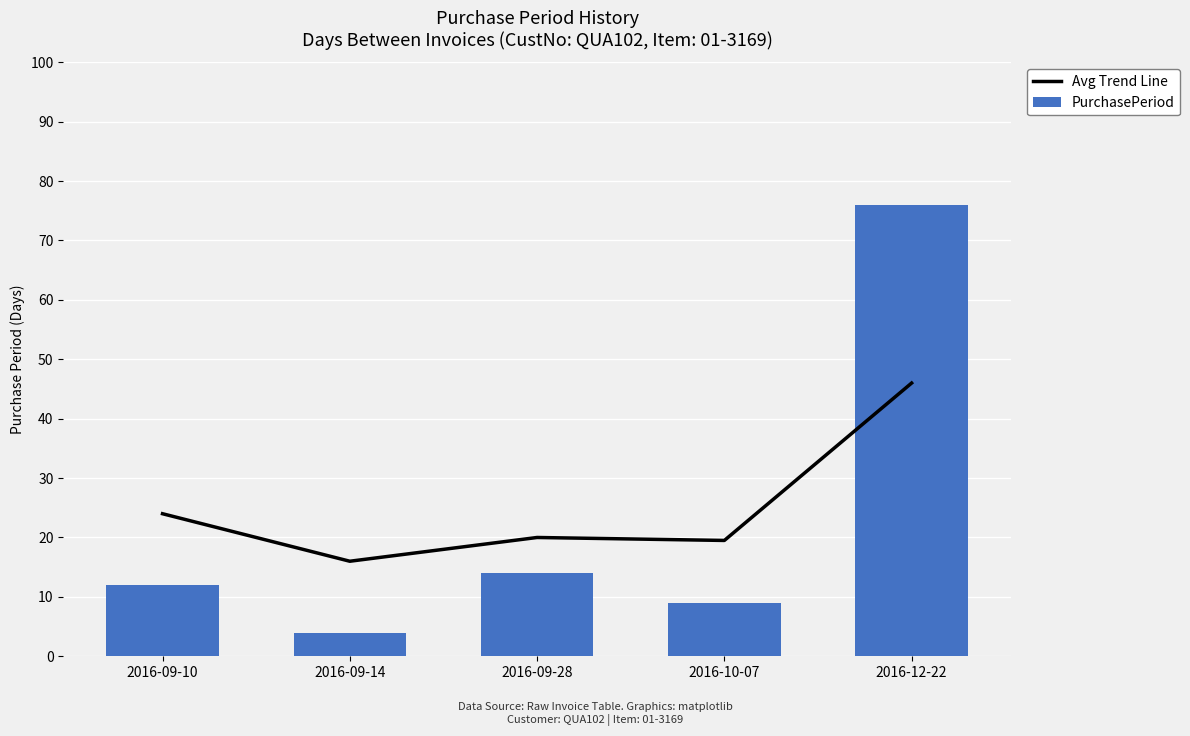

At which category does the chart reach its minimum across all series?

2016-09-14